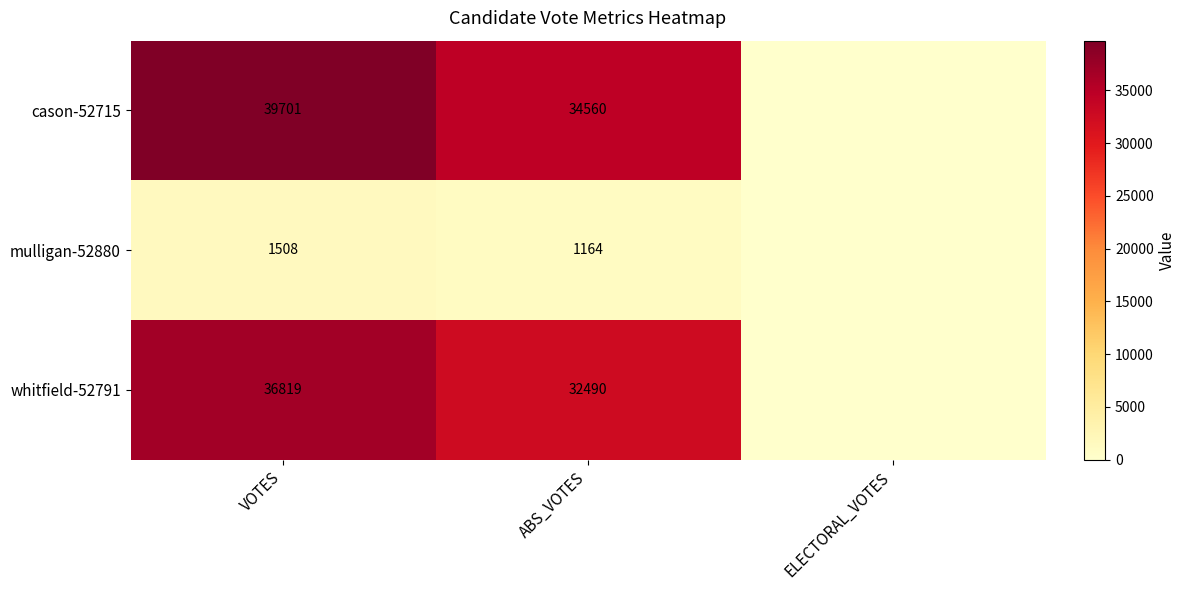

What is the difference between the mulligan-52880 values at VOTES and ABS_VOTES?

344